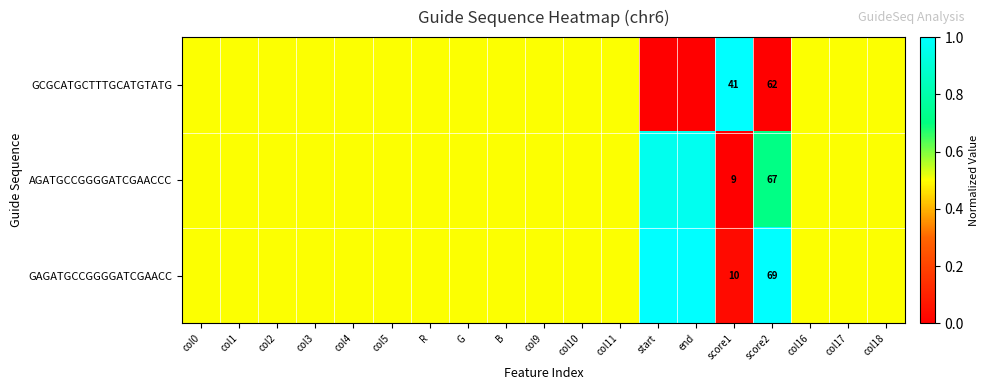

Is the value of AGATGCCGGGGATCGAACCC at R greater than the value of GAGATGCCGGGGATCGAACC at col18?

No